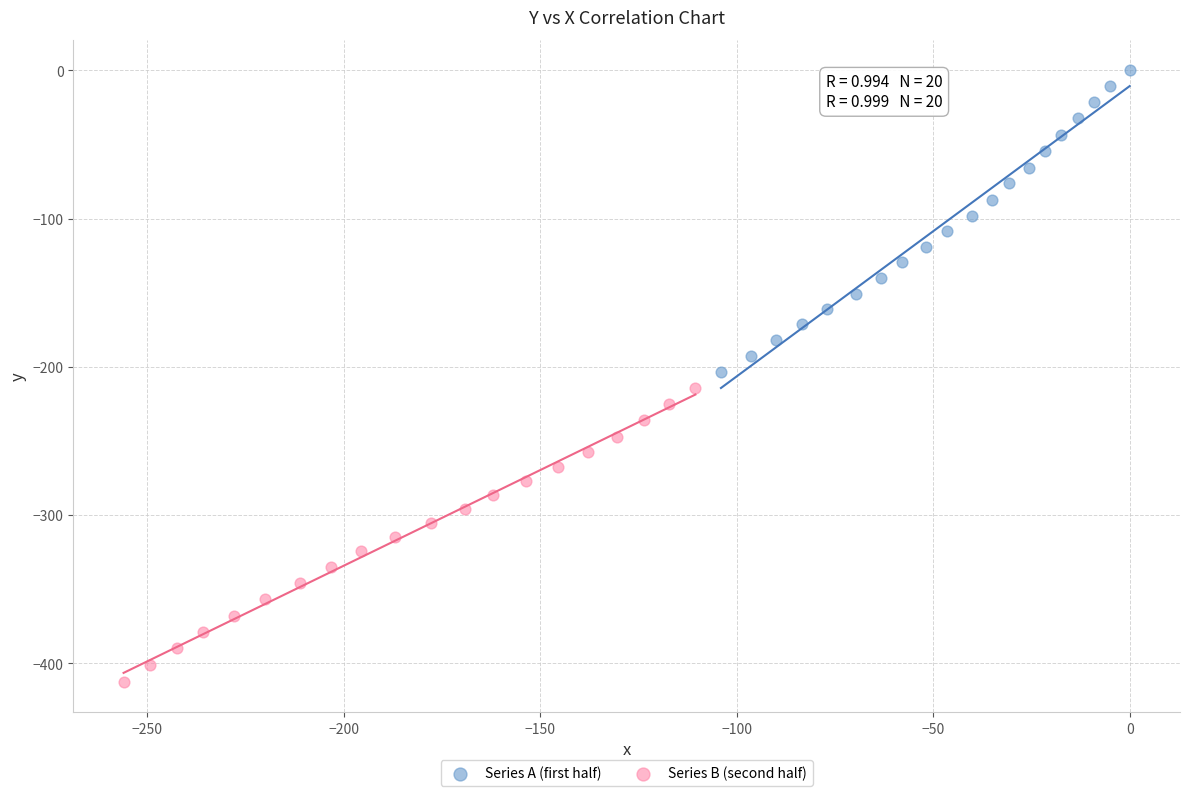

Which series contains the highest Y value?

Series A (first half)